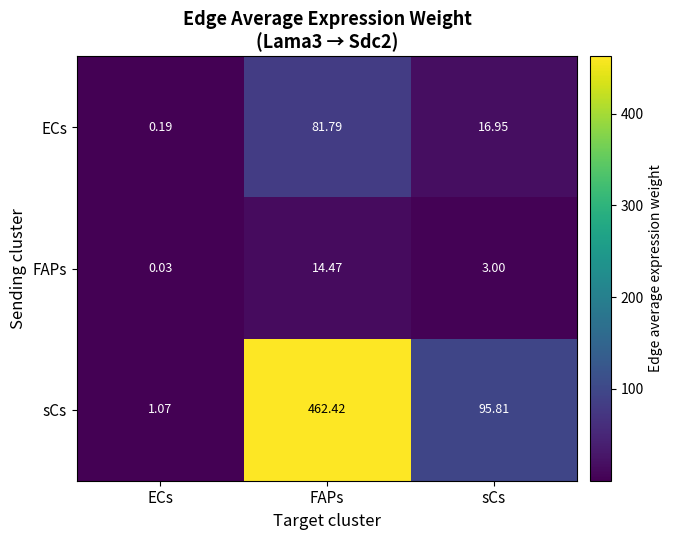

Rank the series by their average value, from highest to lowest.

sCs, ECs, FAPs